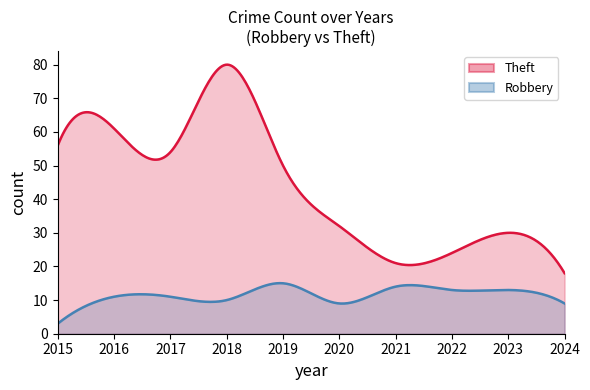

How many lines are shown in the chart?

2